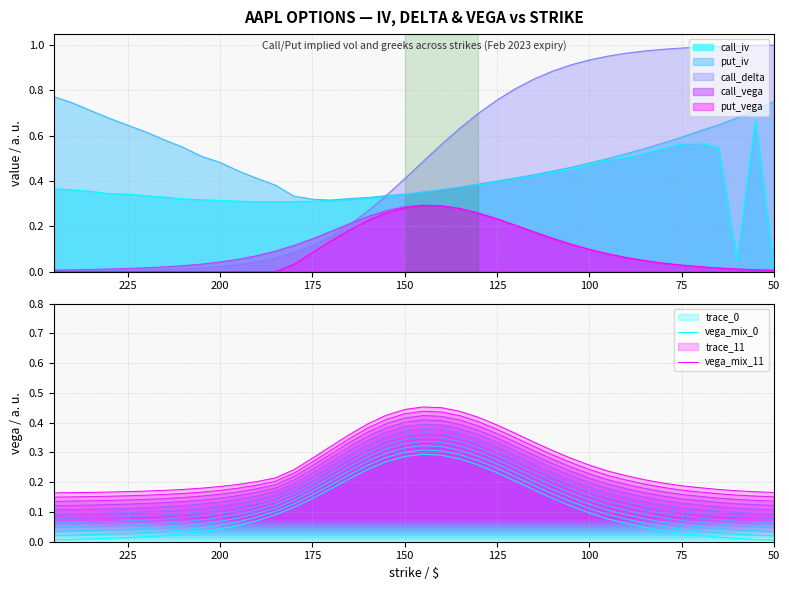

The vega_mix_11 series shows 0.1 at 30. True or false?

False